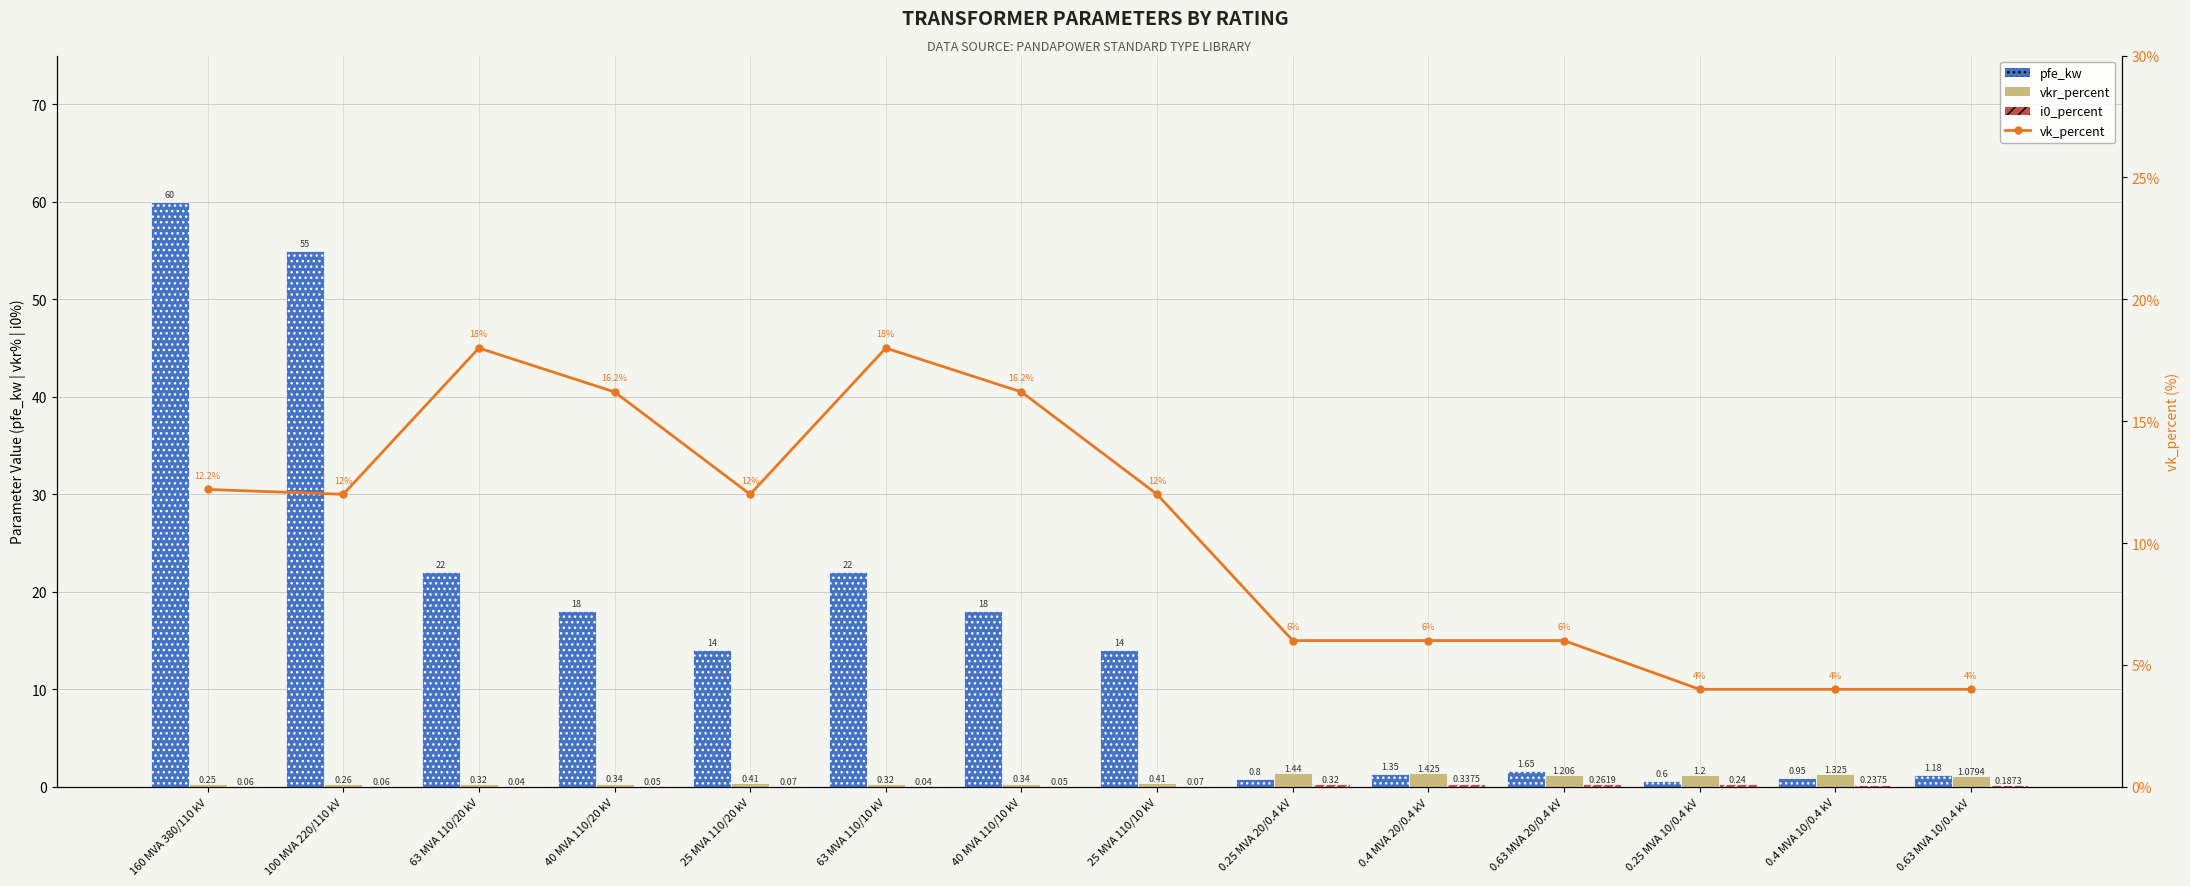

The value of vkr_percent at 100 MVA 220/110 kV is 0.1. True or false?

False